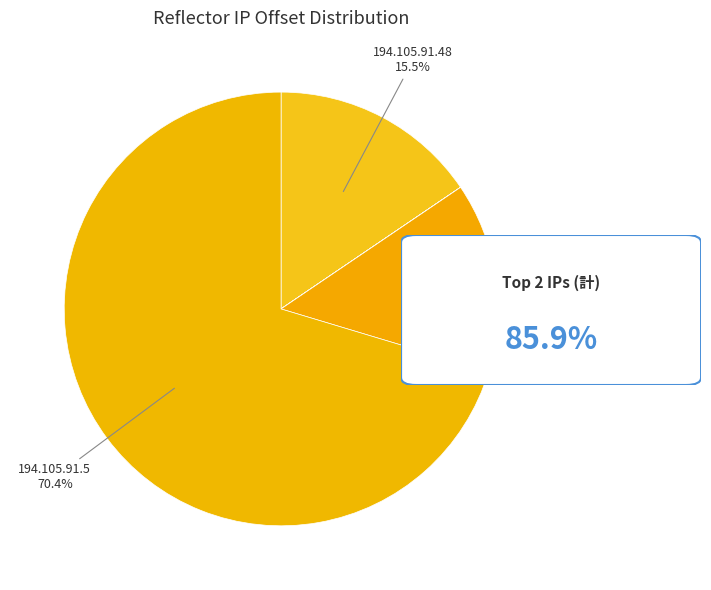

To the nearest percent, what is the difference between the largest and smallest slice percentages?

70%